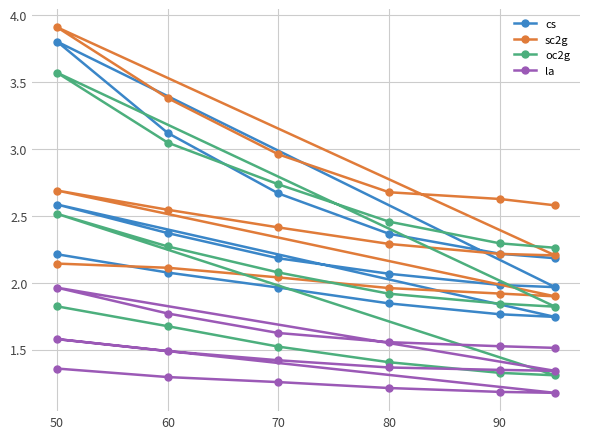

The value of cs at 90 is 1.8. True or false?

True